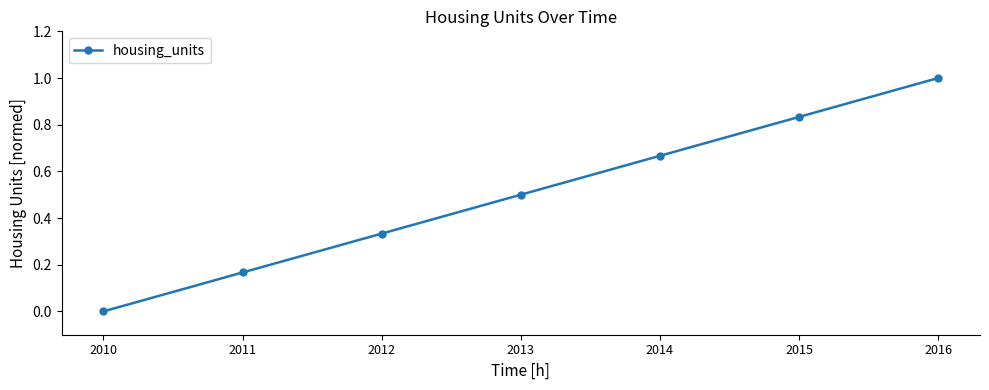

Between 2012 and 2014, which is larger?

2014